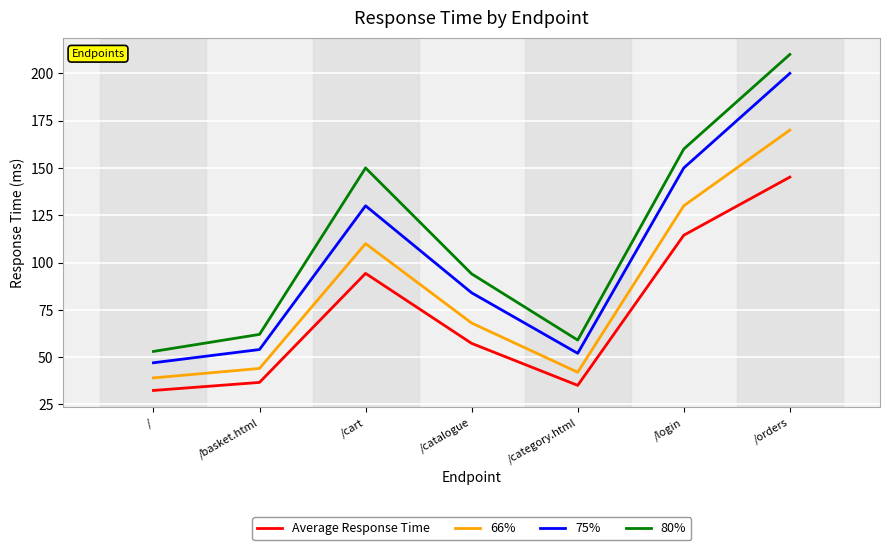

What is the approximate value of 80% at /orders?

210.0